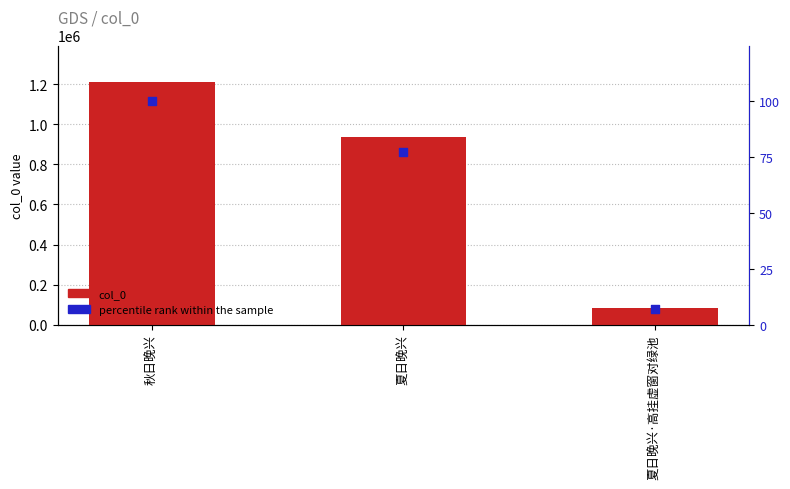

Which series has the largest total across all categories?

col_0